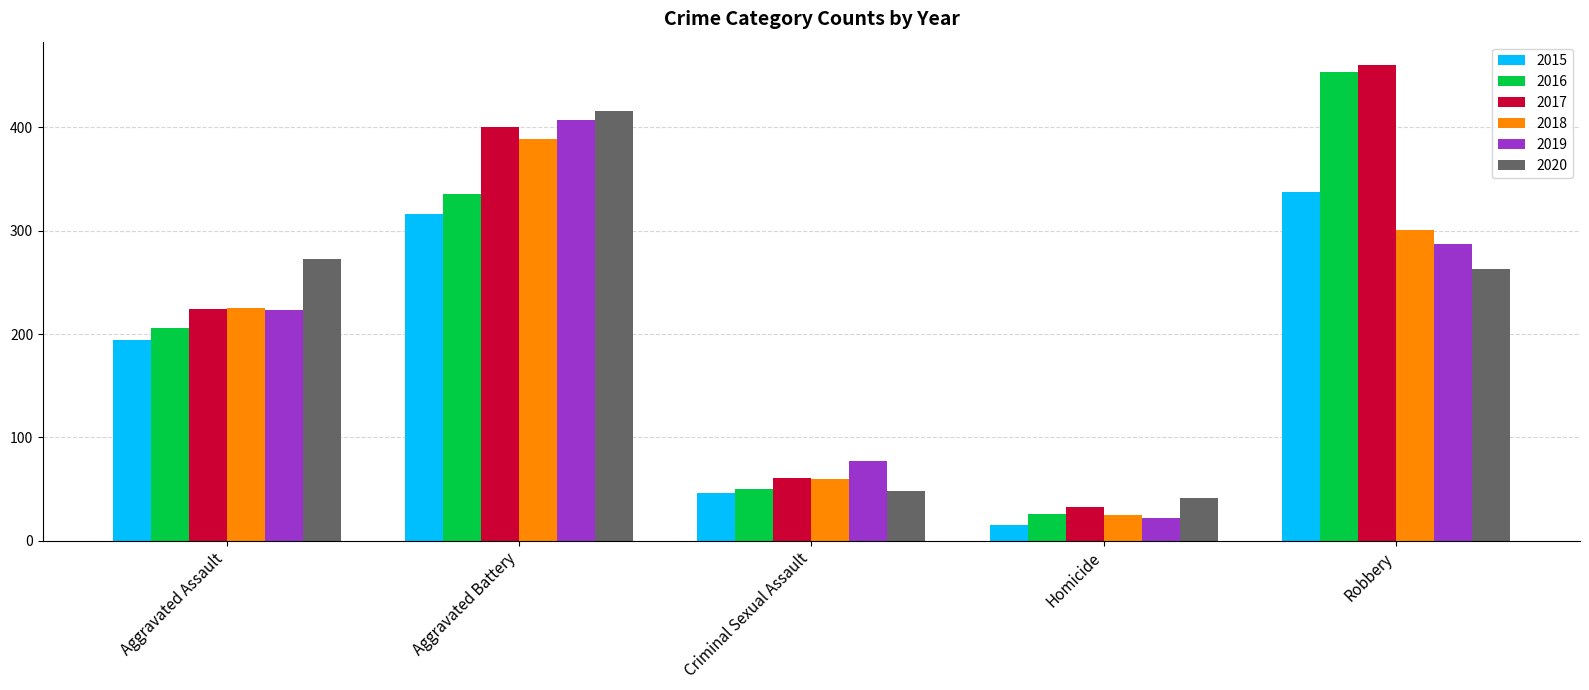

What are all the series names shown in the legend?

2015, 2016, 2017, 2018, 2019, 2020